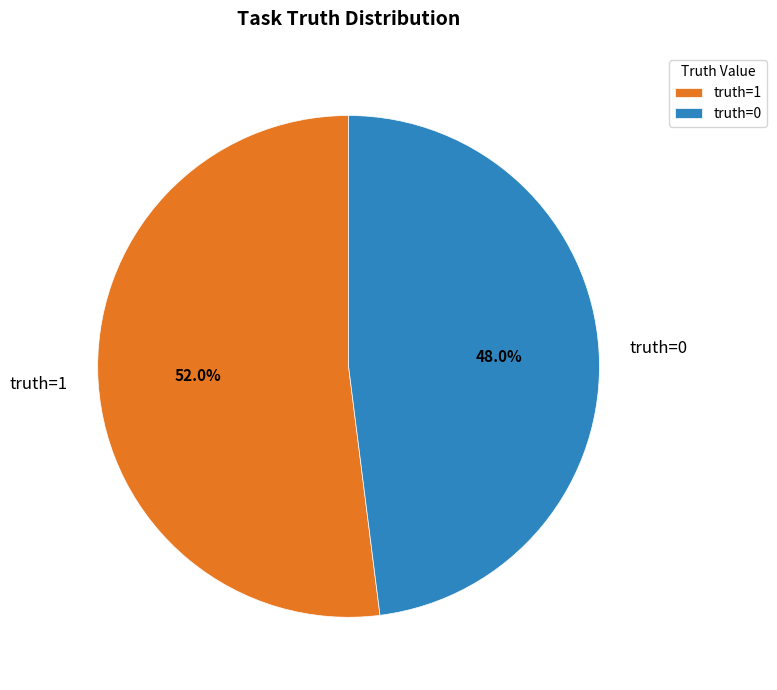

To the nearest percent, what portion does truth=1 represent?

52%